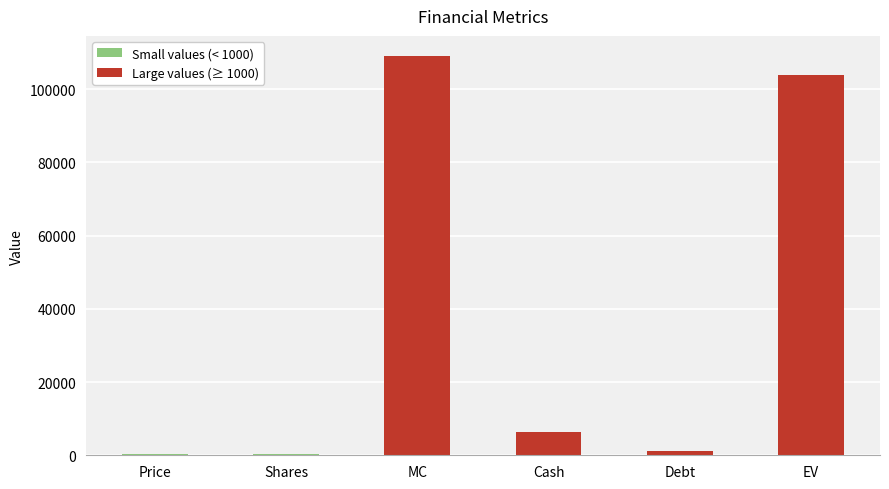

How many data points are above 6394?

3